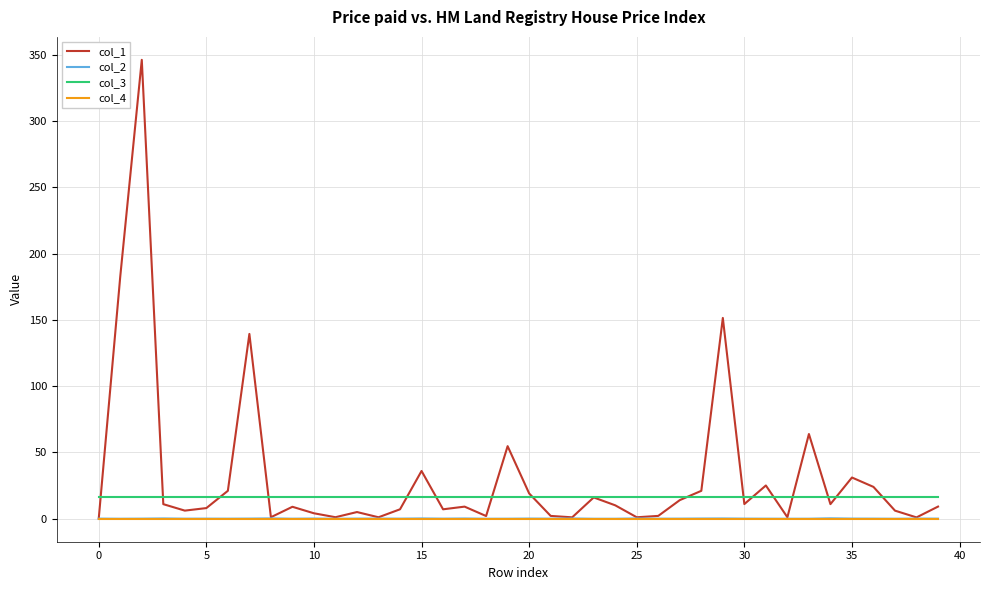

True or false: col_4 and col_3 cross at least once.

False